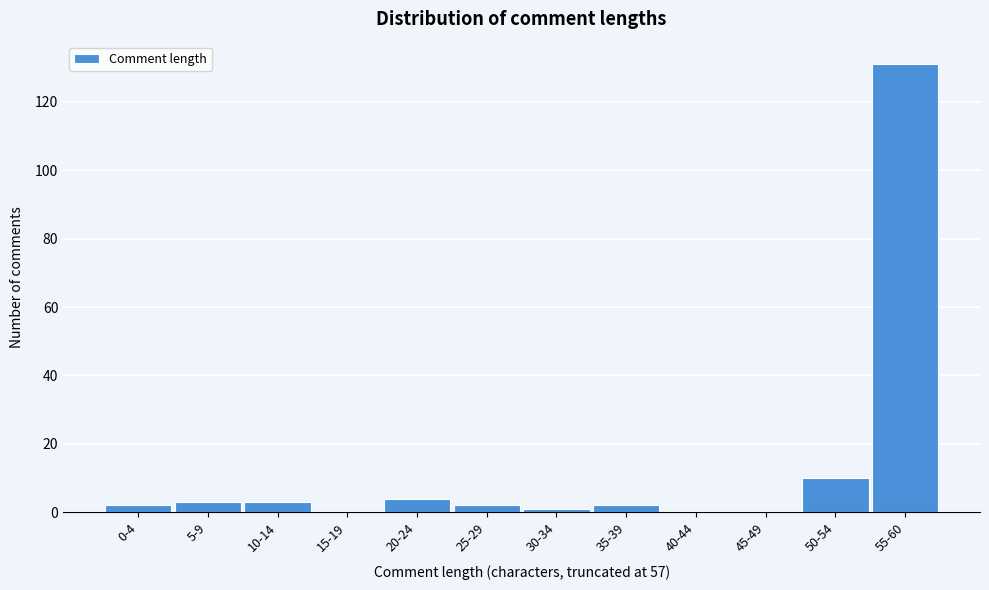

Reading left to right, transcribe all the data shown in this chart.

0-4=2	5-9=3	10-14=3	15-19=0	20-24=4	25-29=2	30-34=1	35-39=2	40-44=0	45-49=0	50-54=10	55-60=131